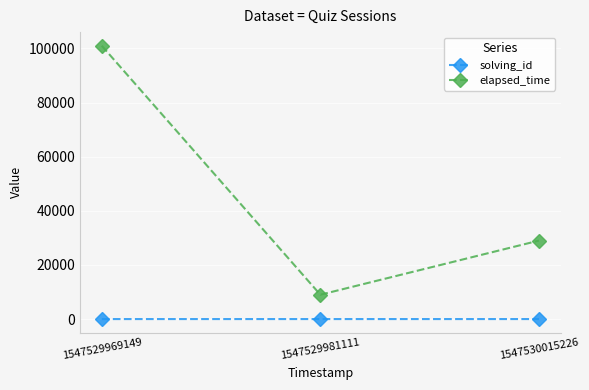

Is this an area chart (filled region under the line)?

No